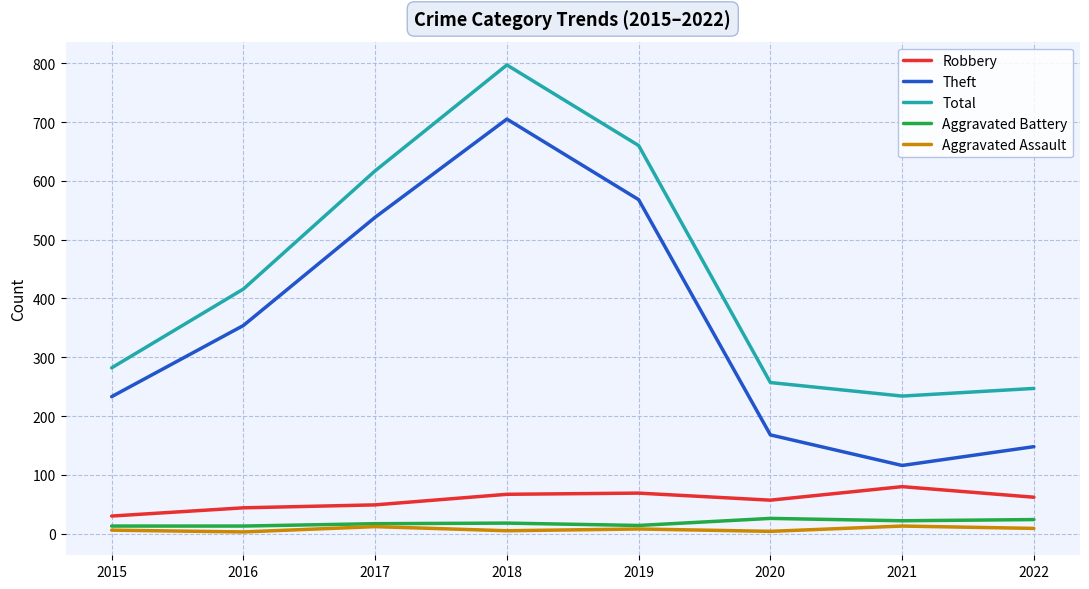

Is the value of Aggravated Battery at 2022 greater than the value of Robbery at 2021?

No